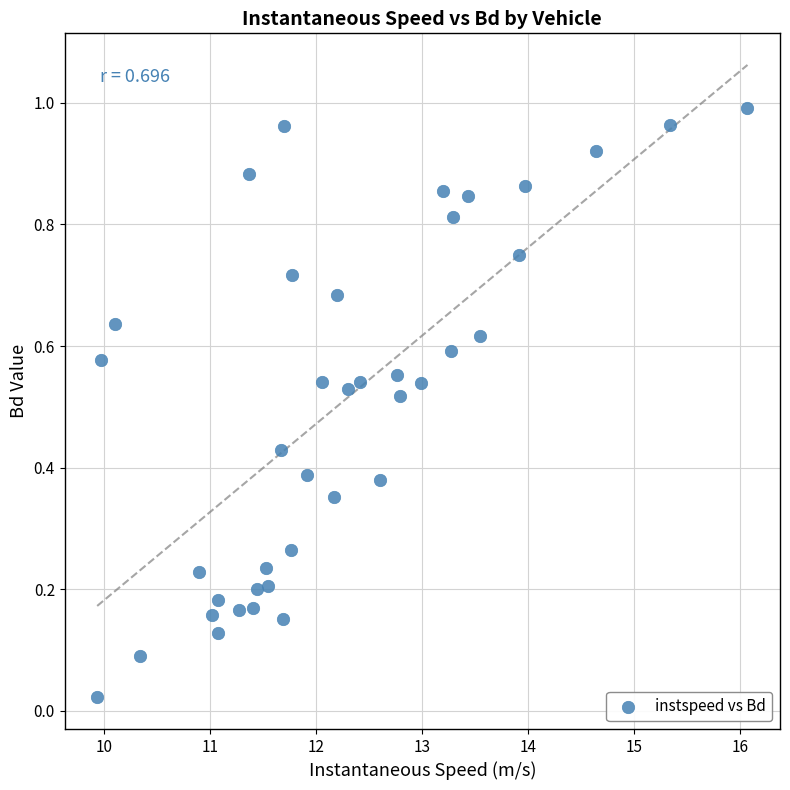

What is the range of X values (max minus min)?

6.1